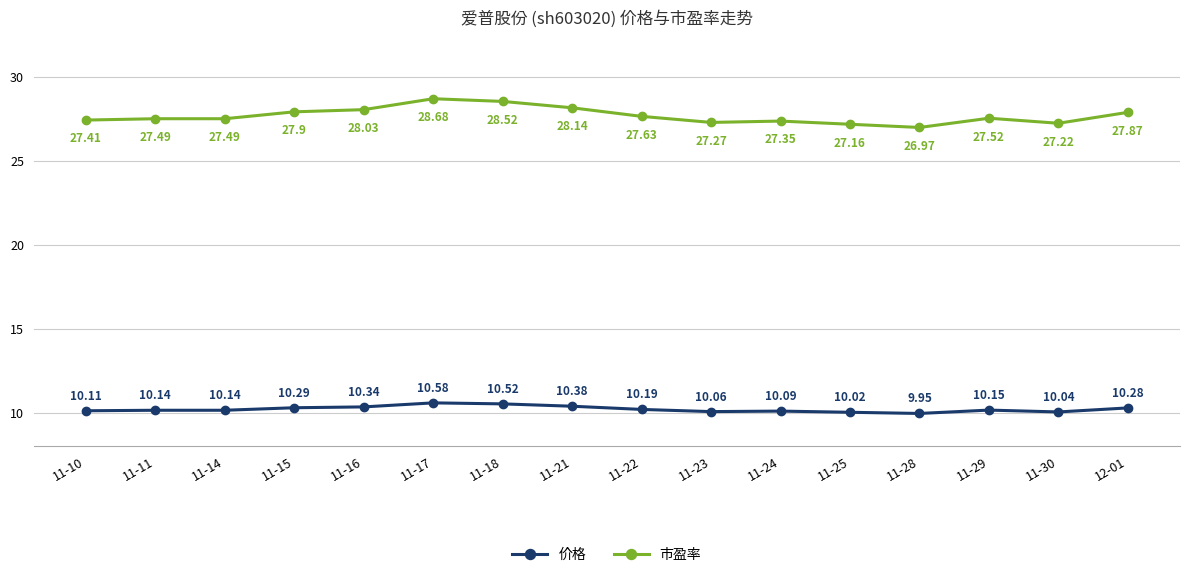

At which label does 市盈率 first exceed 27?

11-10